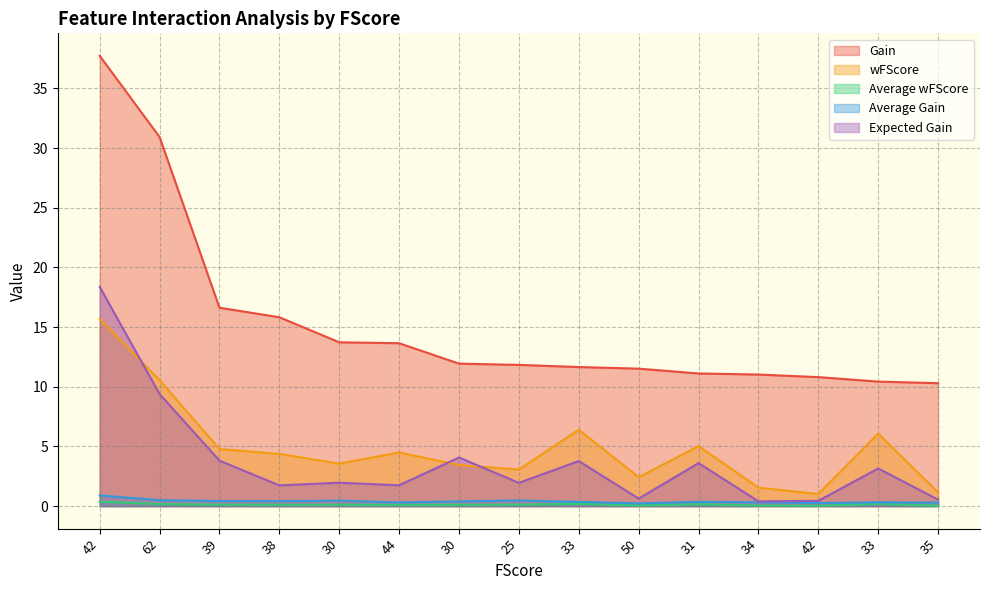

What is the maximum value for Average wFScore?

0.4